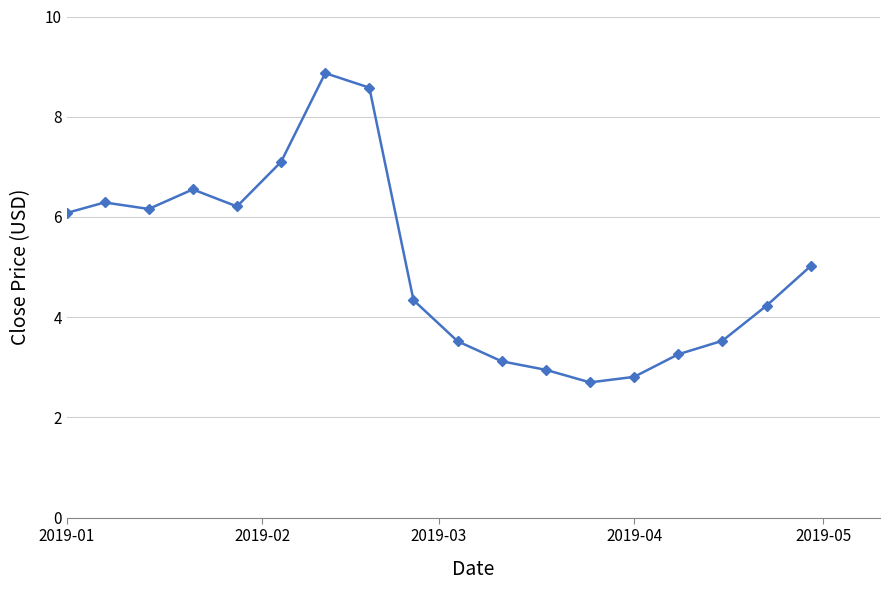

Does the chart have visible grid lines?

Yes